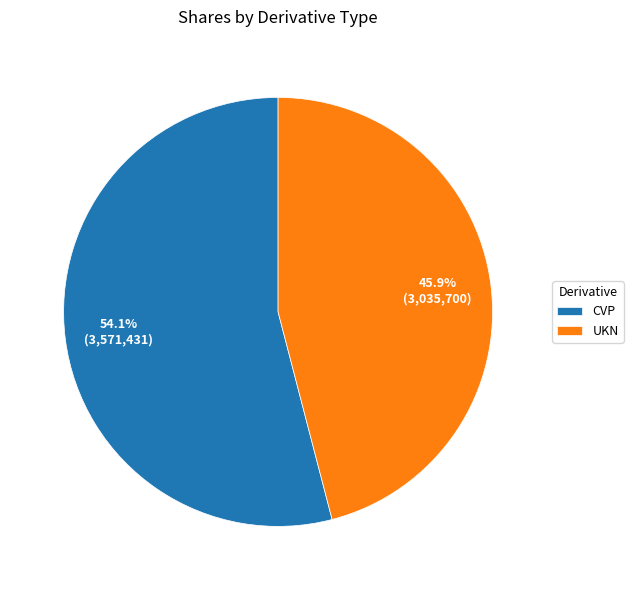

To the nearest percent, what is the average slice percentage?

50%